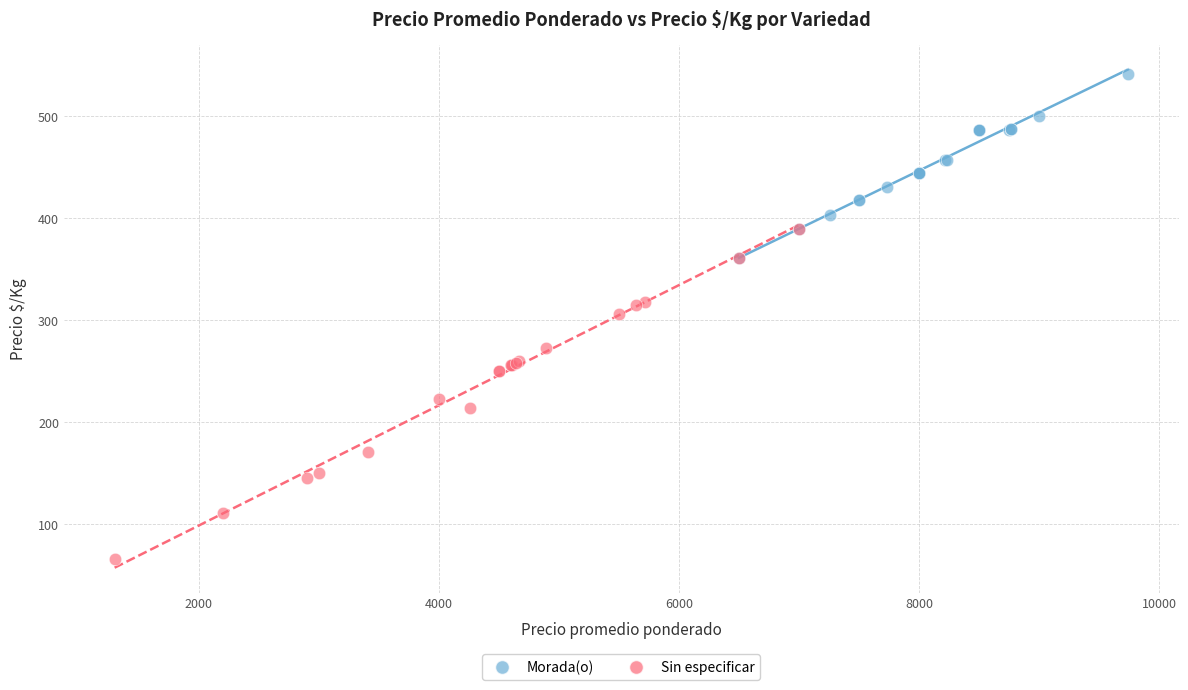

What are all the series names shown in the legend?

Morada(o), Sin especificar